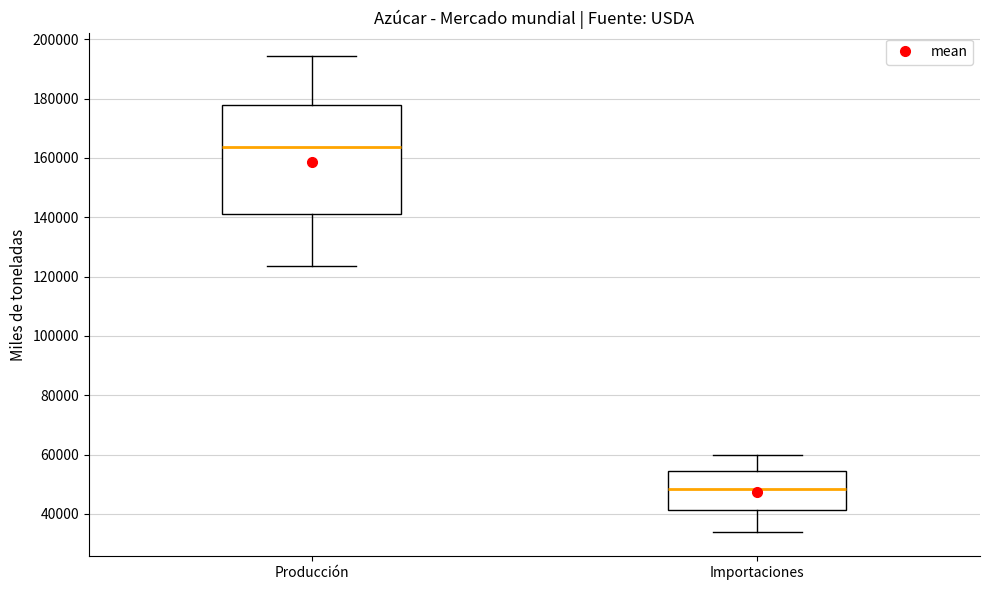

Reading left to right, read every box against the y-axis: the position of its median line, the range the box covers, and the ends of its whiskers. The values are not printed on the chart, so give them approximately, as read against the axis.

Producción: median 164000, box 142000 to 178000, whiskers 124000 to 194000
Importaciones: median 48000, box 42000 to 54000, whiskers 34000 to 60000